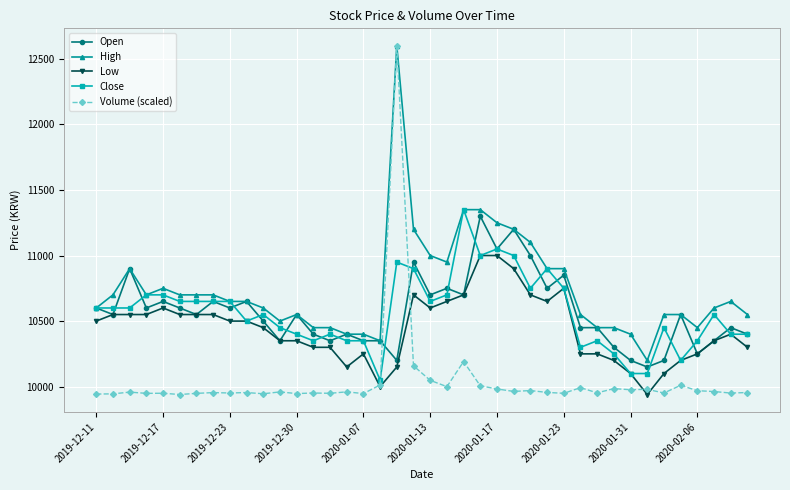

What is the maximum value for Low?

11000.0